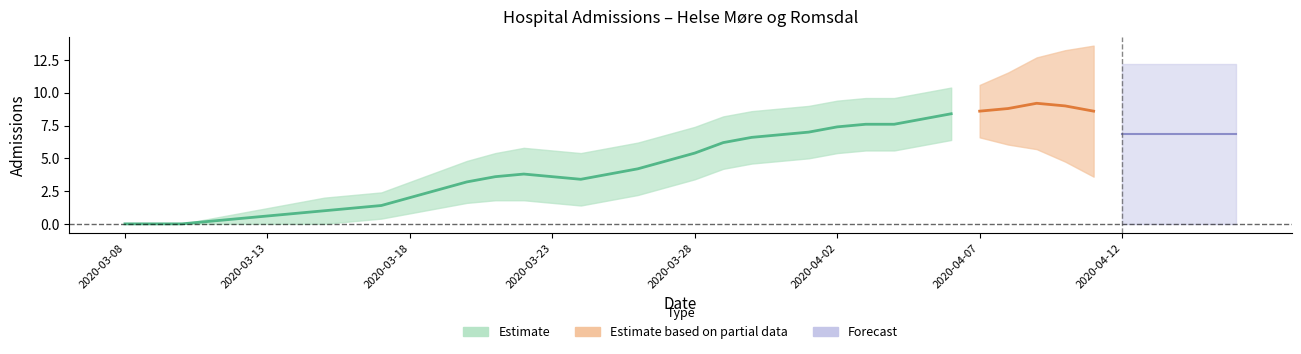

Count the Helse Møre og Romsdal values in the range 2 to 8.

25